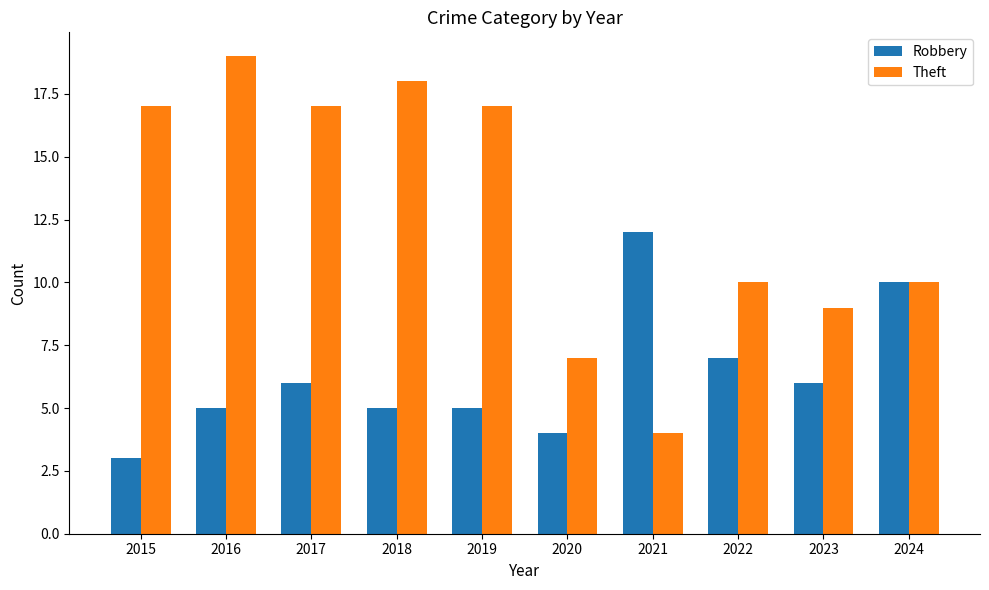

Are the bars horizontal?

No